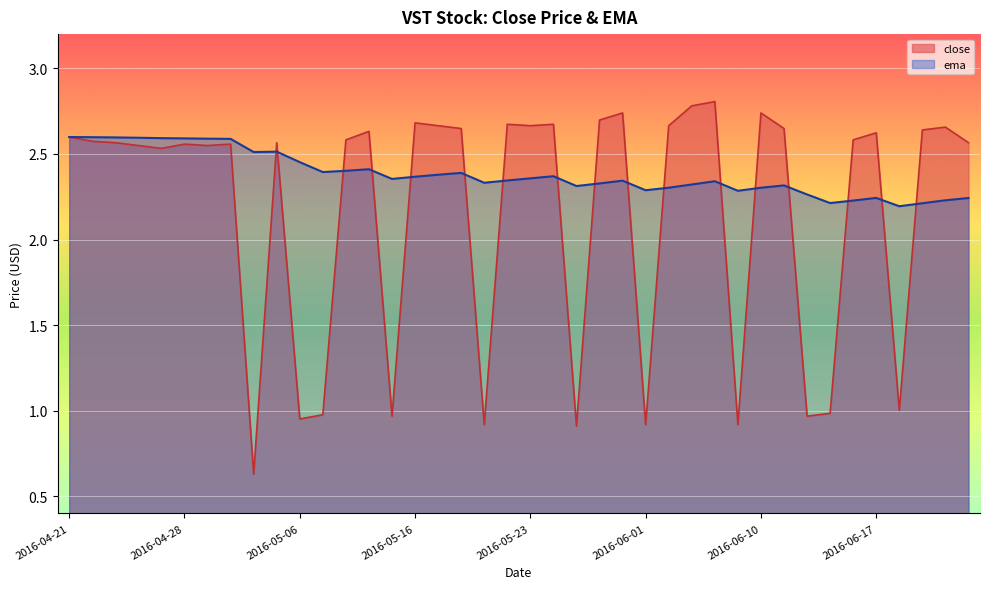

Is it true that ema equals 2.4 at 2016-05-23?

True